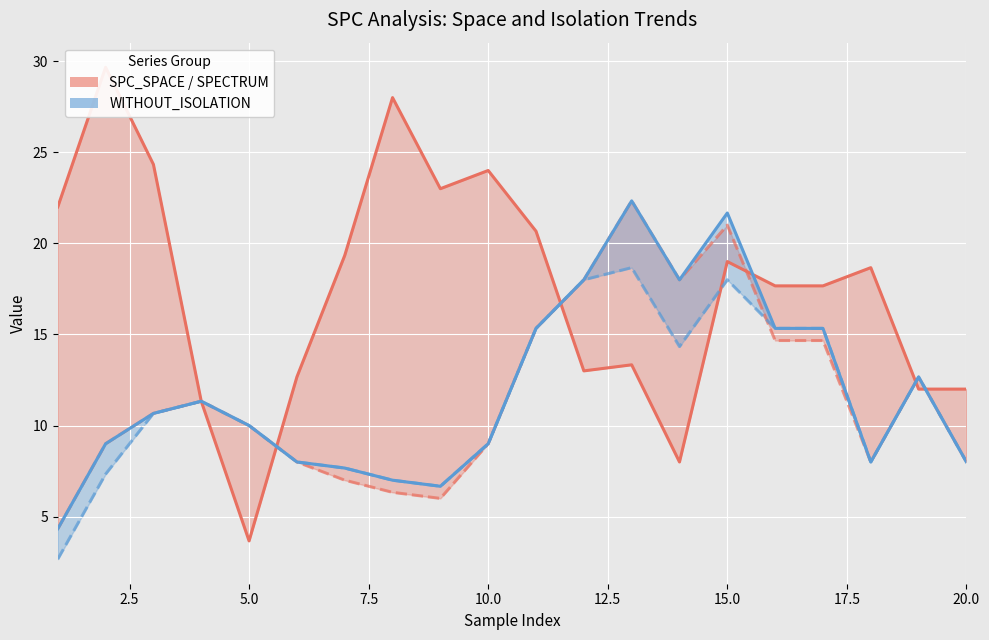

What is the value of the SPC_SPACE point at the 12th from the left?

13.0